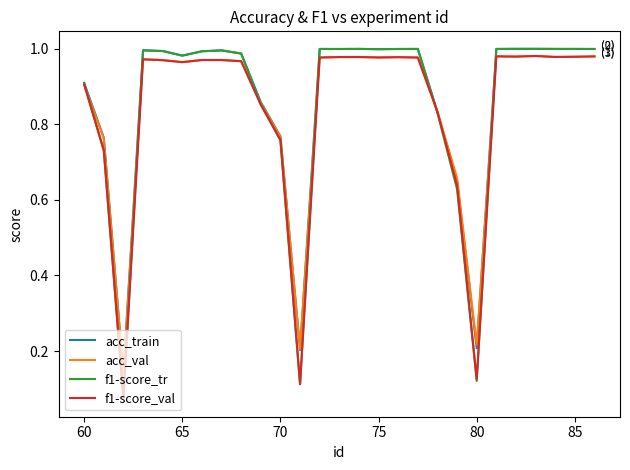

Which series has the widest spread of values?

f1-score_tr